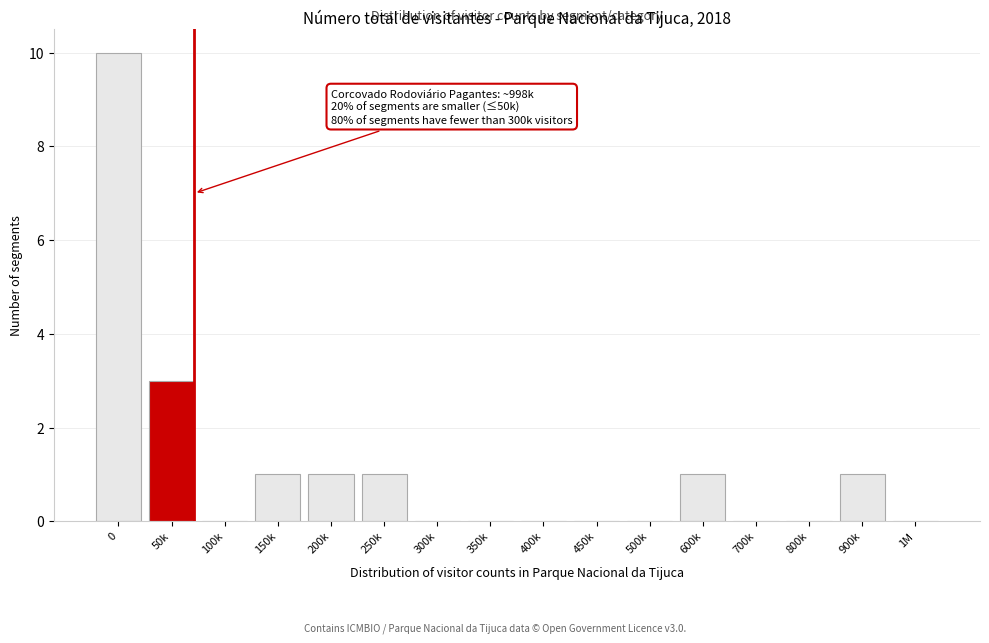

Reading right to left, extract all data points from this chart.

1M=0	900k=1	800k=0	700k=0	600k=1	500k=0	450k=0	400k=0	350k=0	300k=0	250k=1	200k=1	150k=1	100k=0	50k=3	0=10